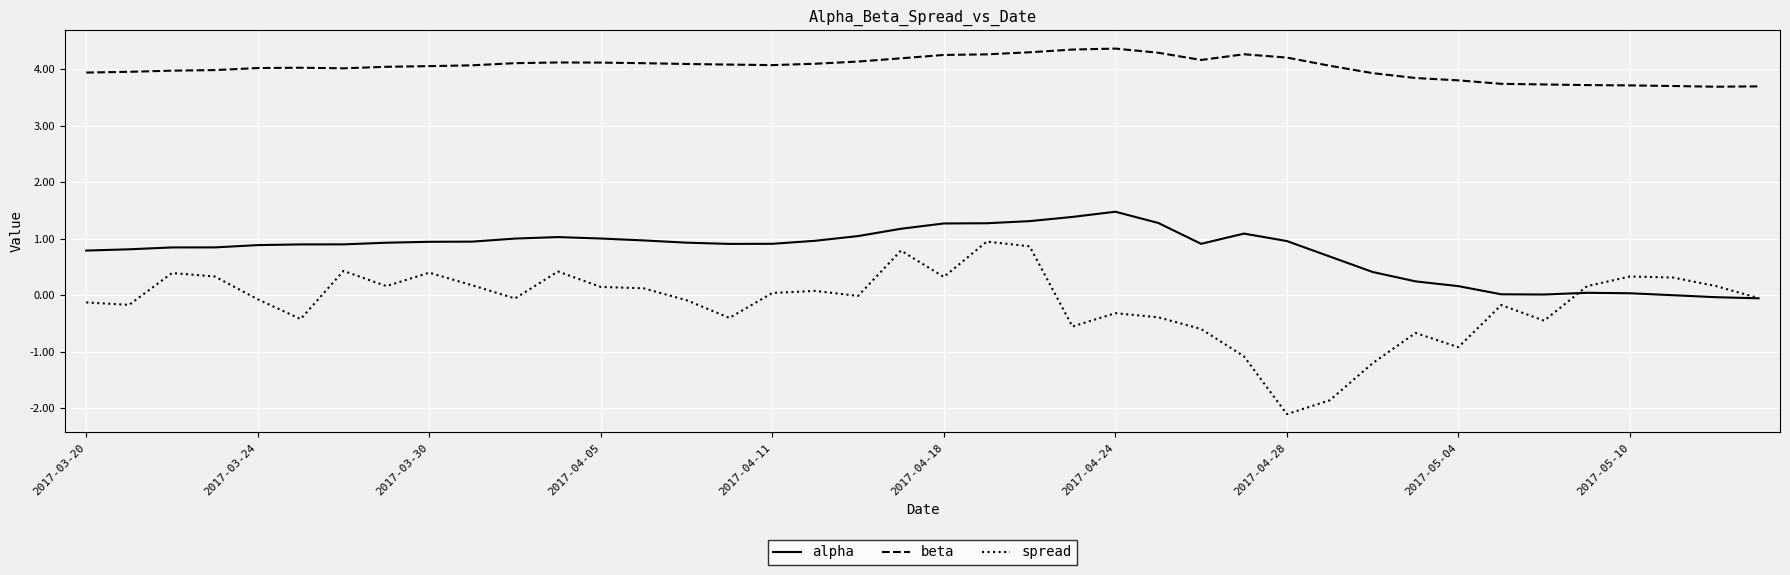

True or false: alpha and beta cross at least once.

False